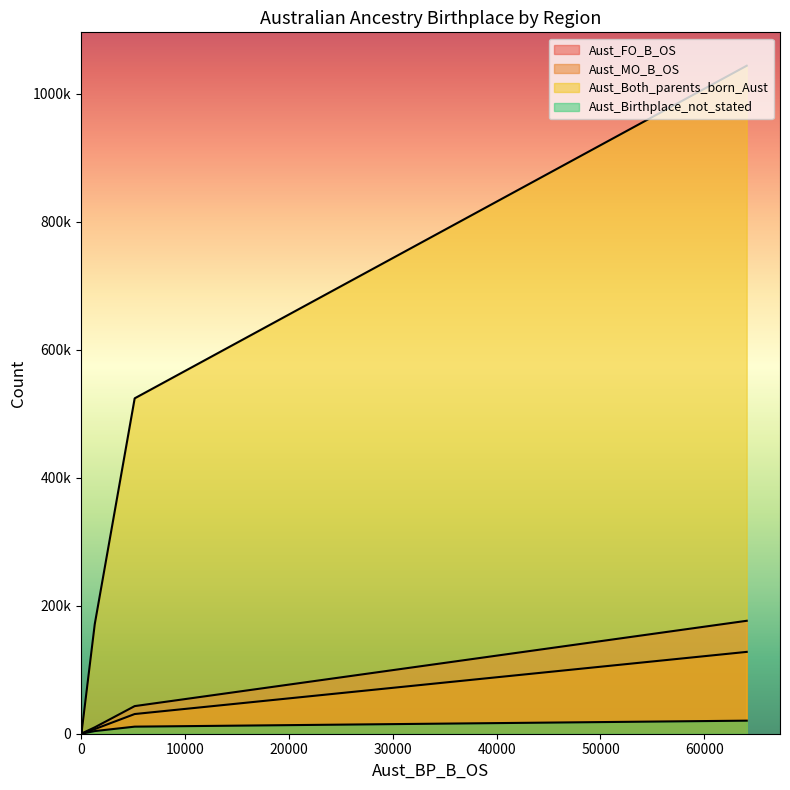

Is the value of Aust_Both_parents_born_Aust at RA12 greater than the value of Aust_Birthplace_not_stated at RA15?

Yes